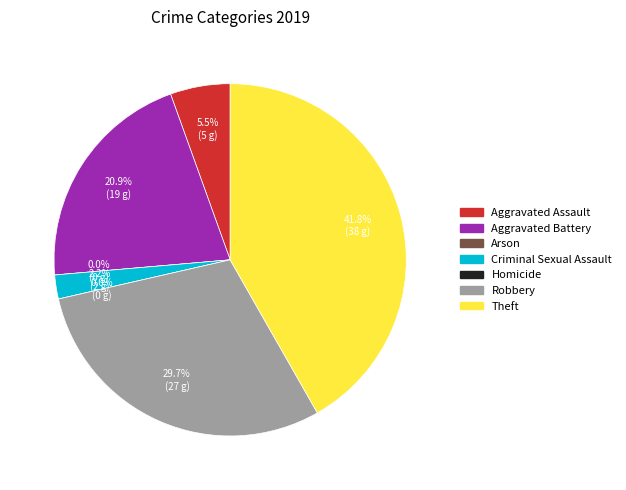

Which slice is the largest?

Theft